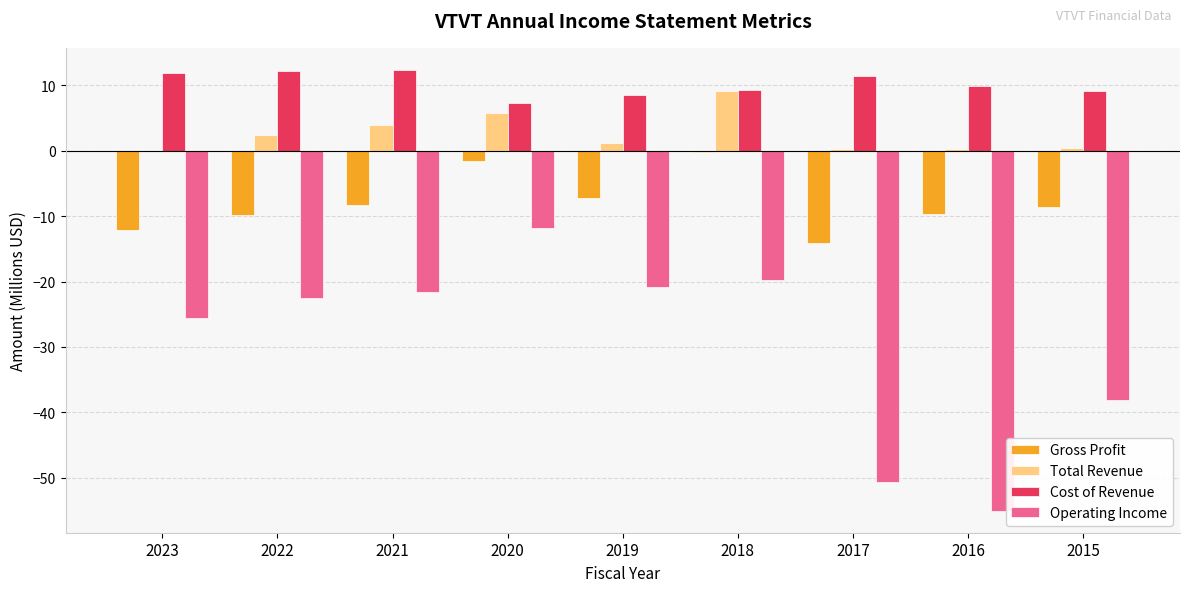

What is the greatest value displayed?

12.3